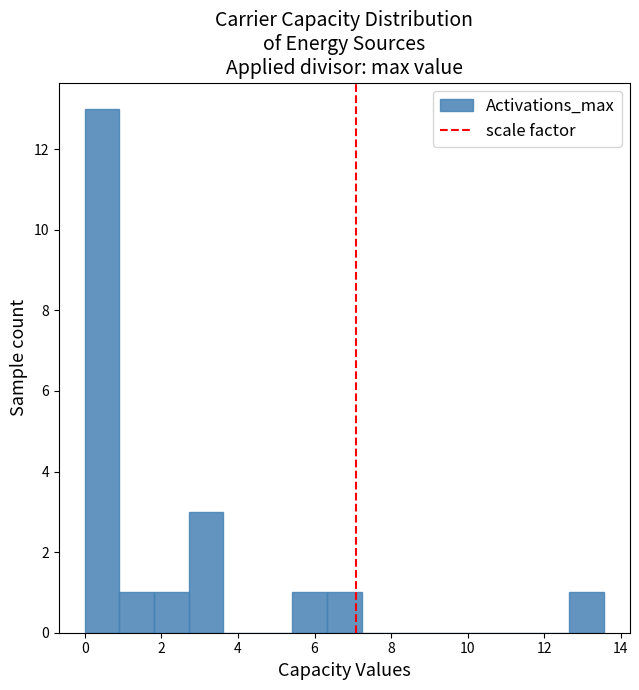

What is the height of the bar covering 0.0 to 1.0 on the x-axis? Neither the bar edges nor the heights are printed on the chart, so give them approximately, as read against the axes.

13